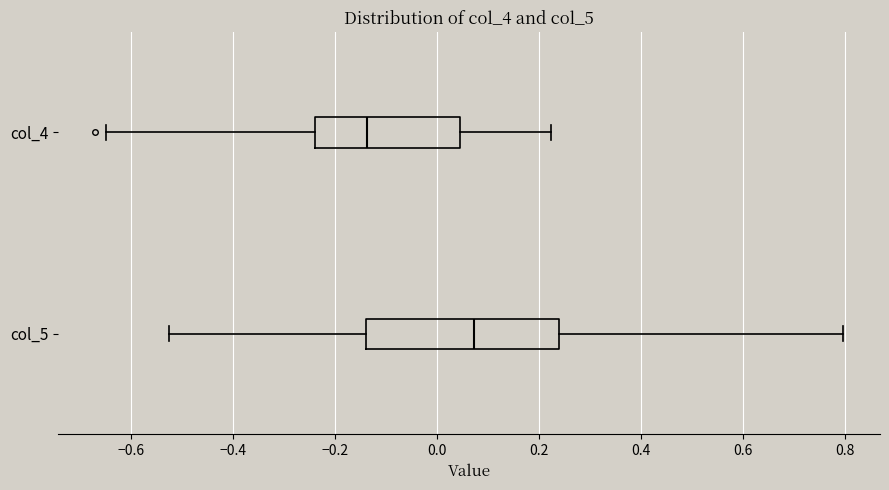

Where does the right whisker of the box for col_4 end on the x-axis? The values are not printed on the chart, so give them approximately, as read against the axis.

0.22